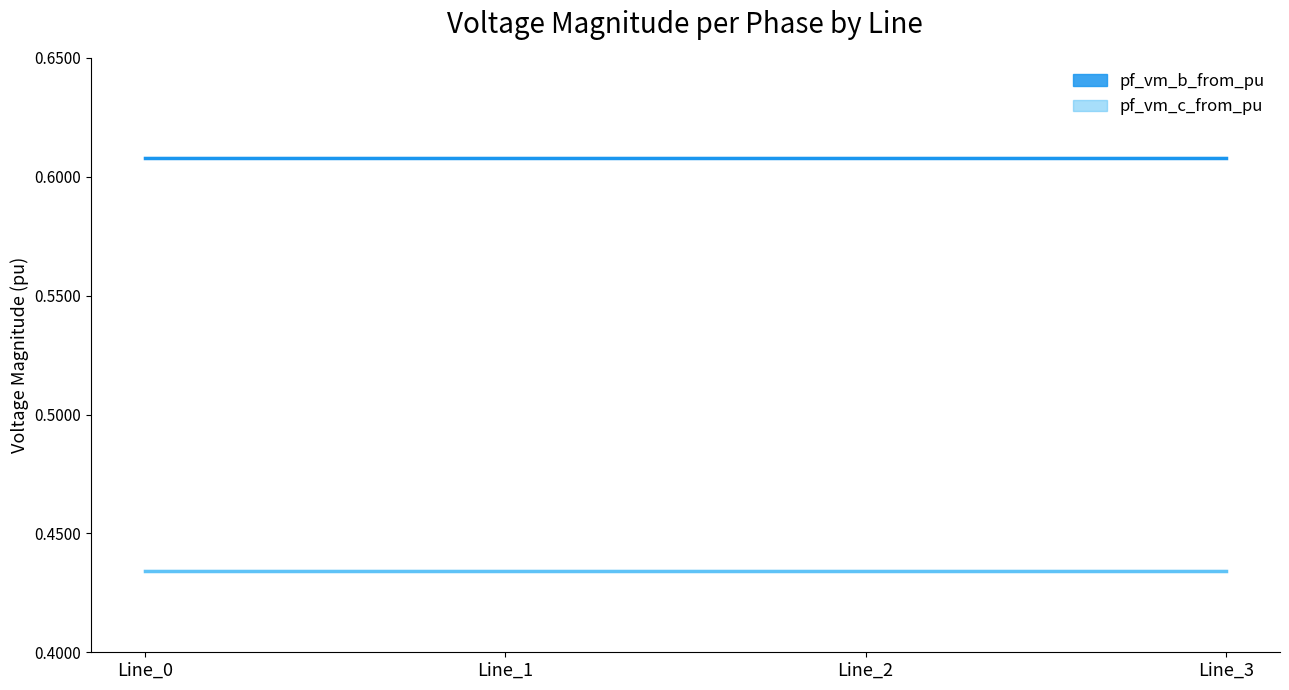

Does the chart have visible grid lines?

No